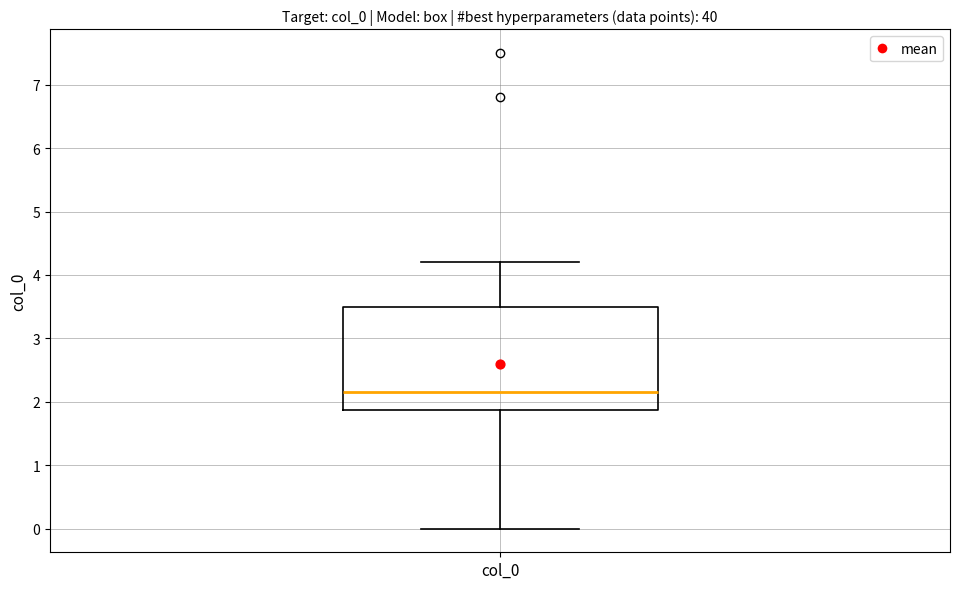

Read this box plot against the y-axis: the position of the median line, the range covered by the box, and the ends of both whiskers. The values are not printed on the chart, so give them approximately, as read against the axis.

median 2.2, box 1.9 to 3.5, whiskers 0.0 to 4.2